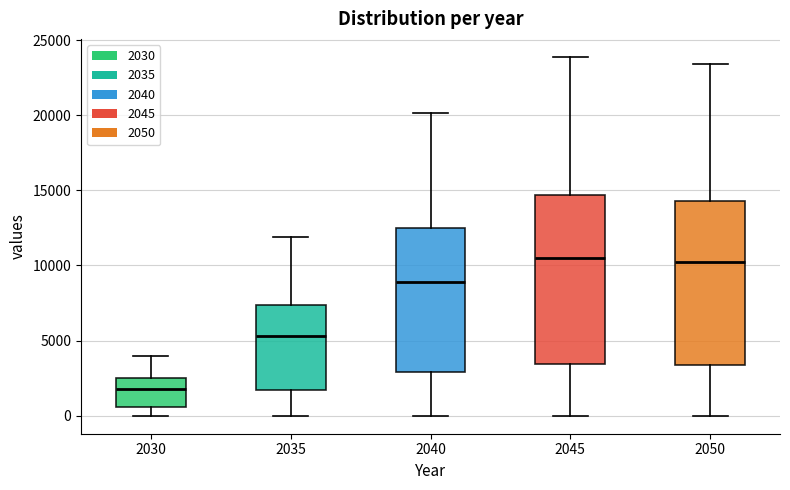

Where is the lower edge of the box at x = 2035 on the y-axis? The values are not printed on the chart, so give them approximately, as read against the axis.

1500